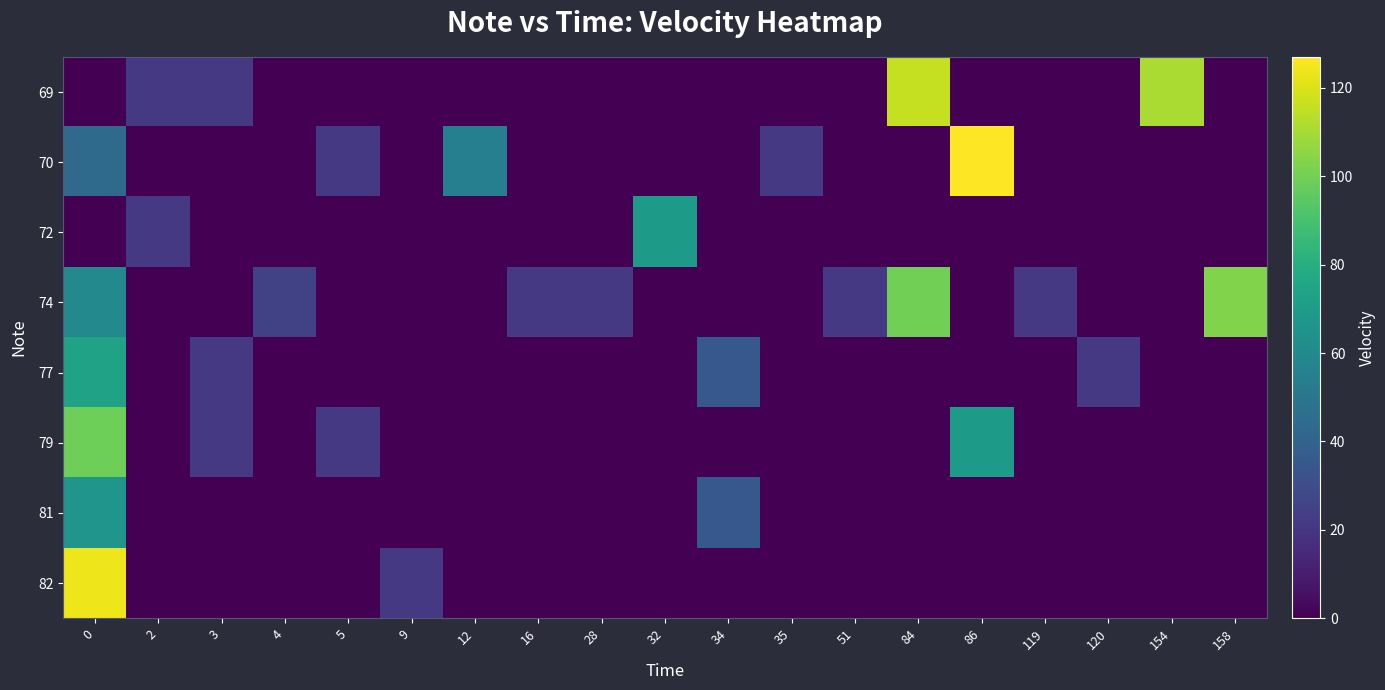

Reading left to right, transcribe all the data shown in this chart.

row_0: 0=0	2=21	3=21	4=0	5=0	9=0	12=0	16=0	28=0	32=0	34=0	35=0	51=0	84=116	86=0	119=0	120=0	154=111	158=0
row_1: 0=44	2=0	3=0	4=0	5=21	9=0	12=55	16=0	28=0	32=0	34=0	35=21	51=0	84=0	86=127	119=0	120=0	154=0	158=0
row_2: 0=0	2=21	3=0	4=0	5=0	9=0	12=0	16=0	28=0	32=69	34=0	35=0	51=0	84=0	86=0	119=0	120=0	154=0	158=0
row_3: 0=60	2=0	3=0	4=25	5=0	9=0	12=0	16=21	28=21	32=0	34=0	35=0	51=21	84=100	86=0	119=21	120=0	154=0	158=103
row_4: 0=73	2=0	3=21	4=0	5=0	9=0	12=0	16=0	28=0	32=0	34=35	35=0	51=0	84=0	86=0	119=0	120=21	154=0	158=0
row_5: 0=99	2=0	3=21	4=0	5=21	9=0	12=0	16=0	28=0	32=0	34=0	35=0	51=0	84=0	86=69	119=0	120=0	154=0	158=0
row_6: 0=66	2=0	3=0	4=0	5=0	9=0	12=0	16=0	28=0	32=0	34=35	35=0	51=0	84=0	86=0	119=0	120=0	154=0	158=0
row_7: 0=124	2=0	3=0	4=0	5=0	9=21	12=0	16=0	28=0	32=0	34=0	35=0	51=0	84=0	86=0	119=0	120=0	154=0	158=0